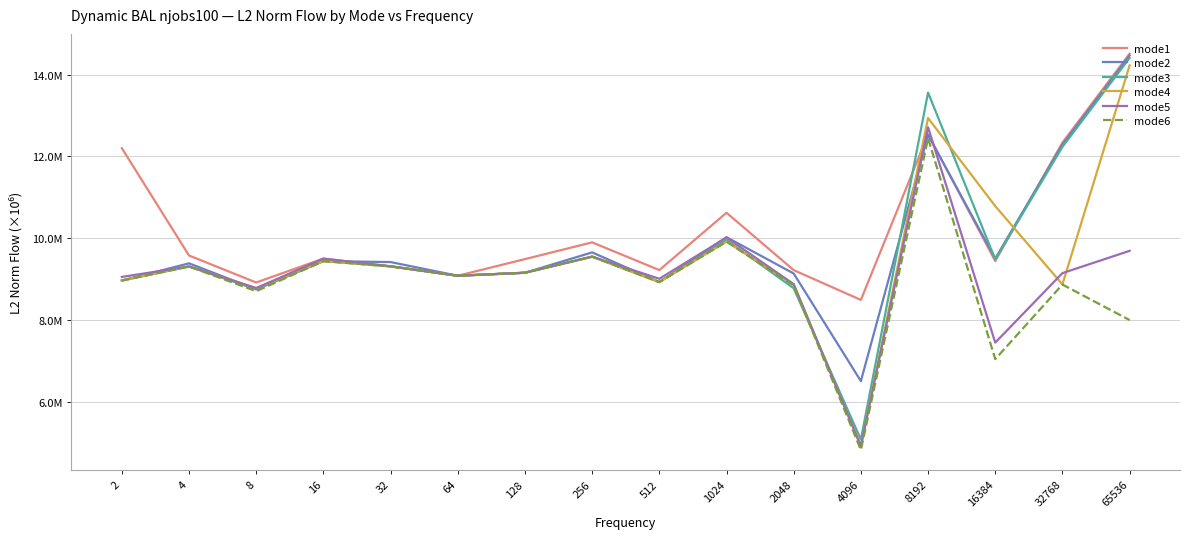

Is this an area chart (filled region under the line)?

No